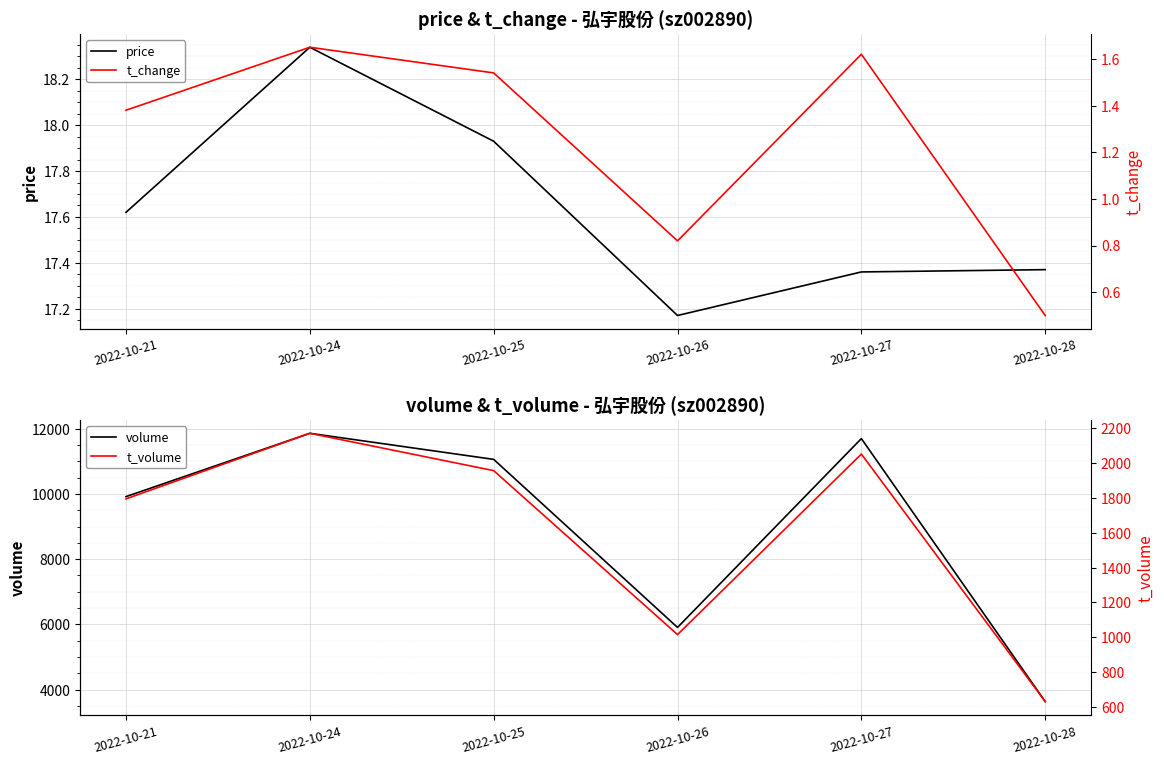

True or false: t_change and t_volume cross at least once.

False